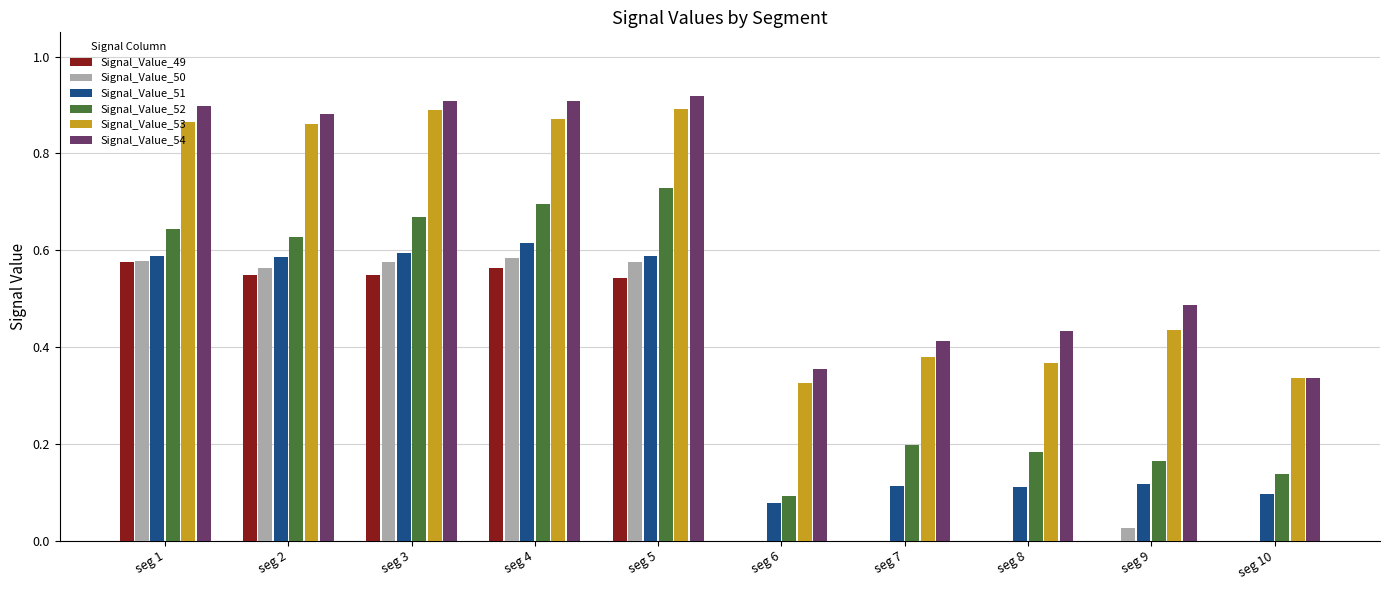

The Signal_Value_50 series shows 0.8 at seg 3. True or false?

False